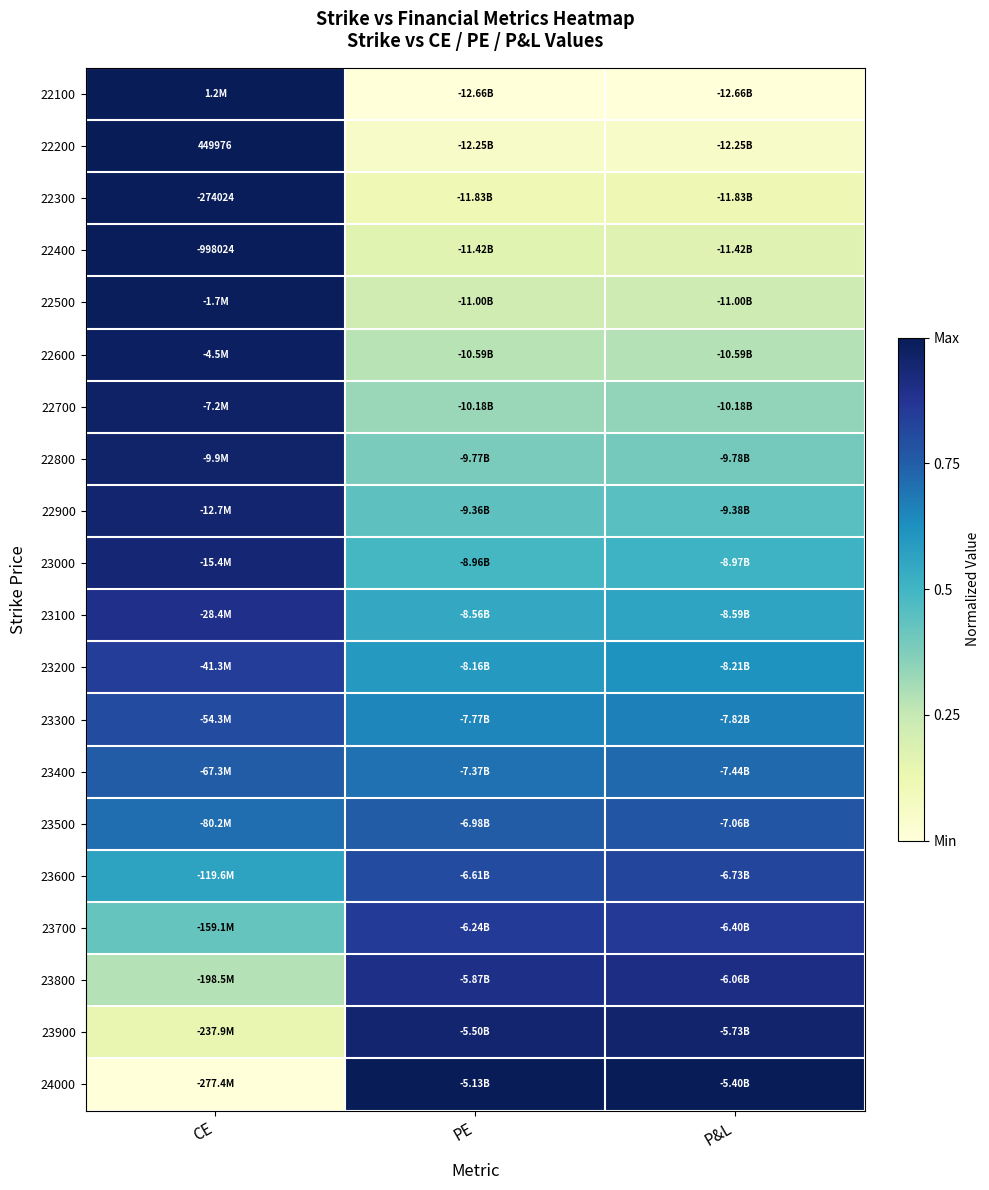

What is the sum of the 22800 values at P&L and CE?

1.4